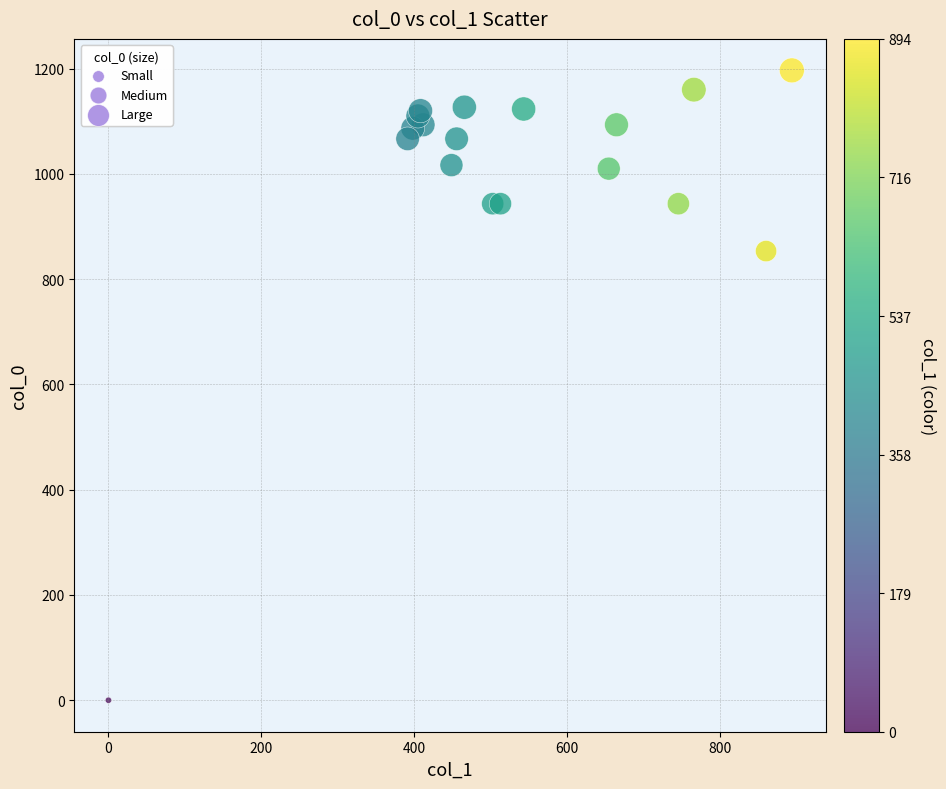

What Y value in the scatter plot is closest to 598?

853.3